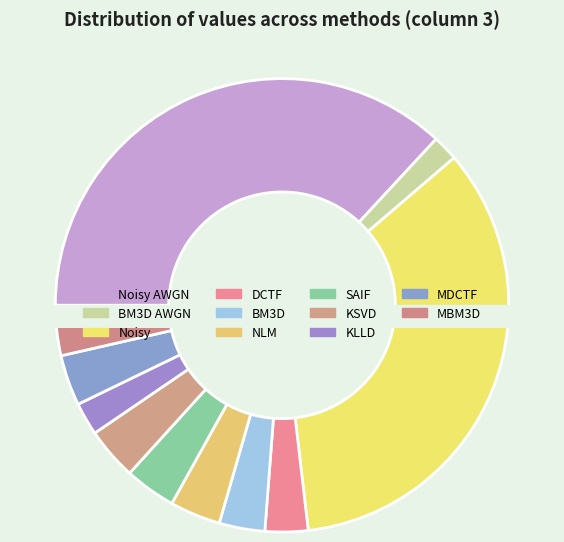

Which slice is the smallest?

BM3D AWGN